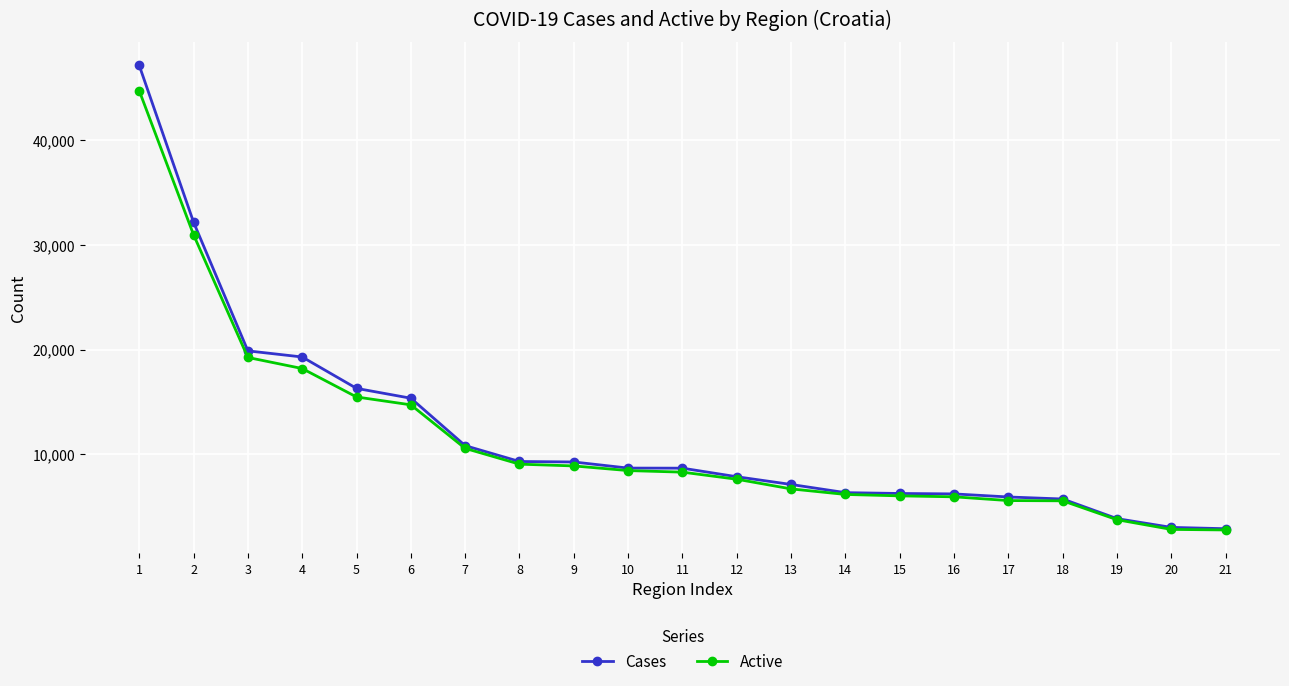

What are all the series names shown in the legend?

Cases, Active